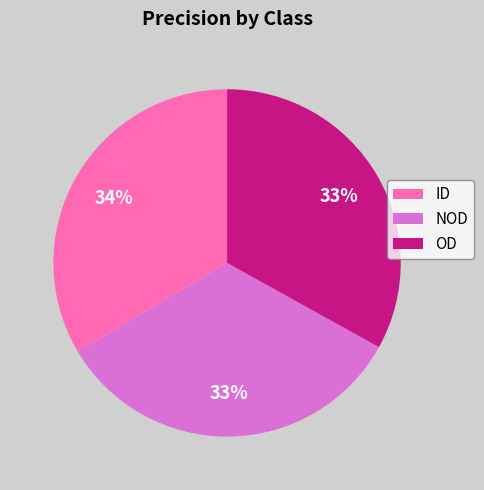

Does NOD account for over 50% of the chart?

No